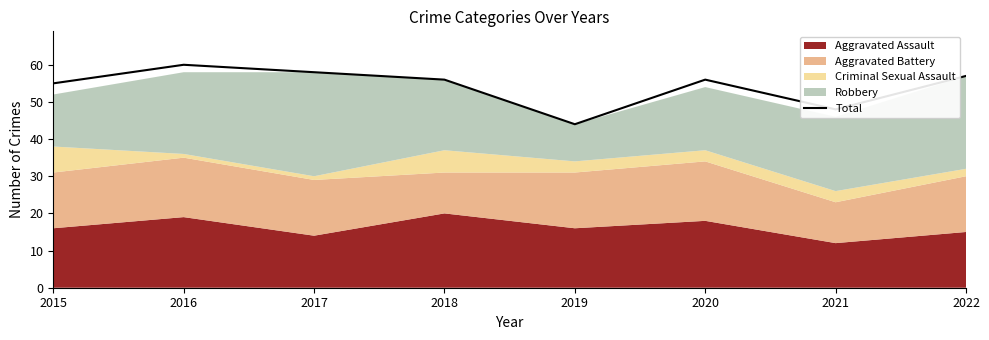

What is the maximum value shown in the chart?

60